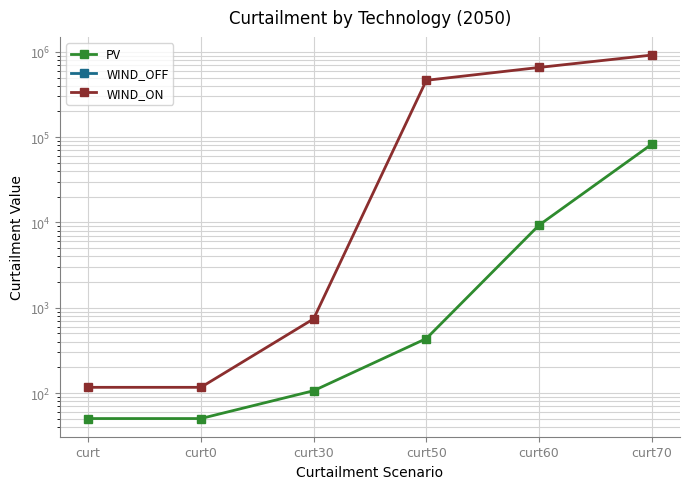

Rank the categories by WIND_OFF value from highest to lowest.

curt, curt0, curt30, curt50, curt60, curt70